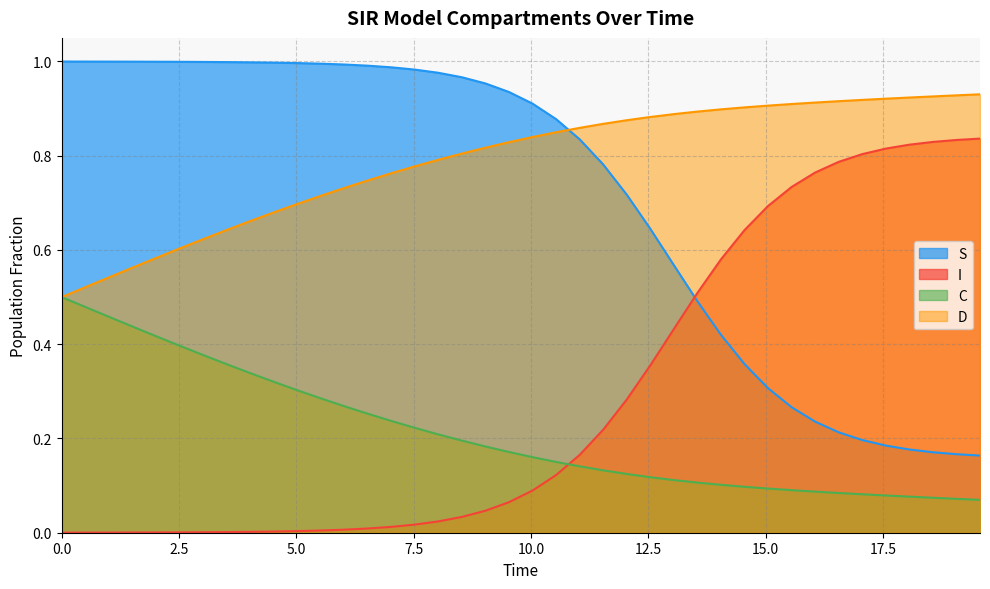

True or false: S and C intersect in this chart.

False